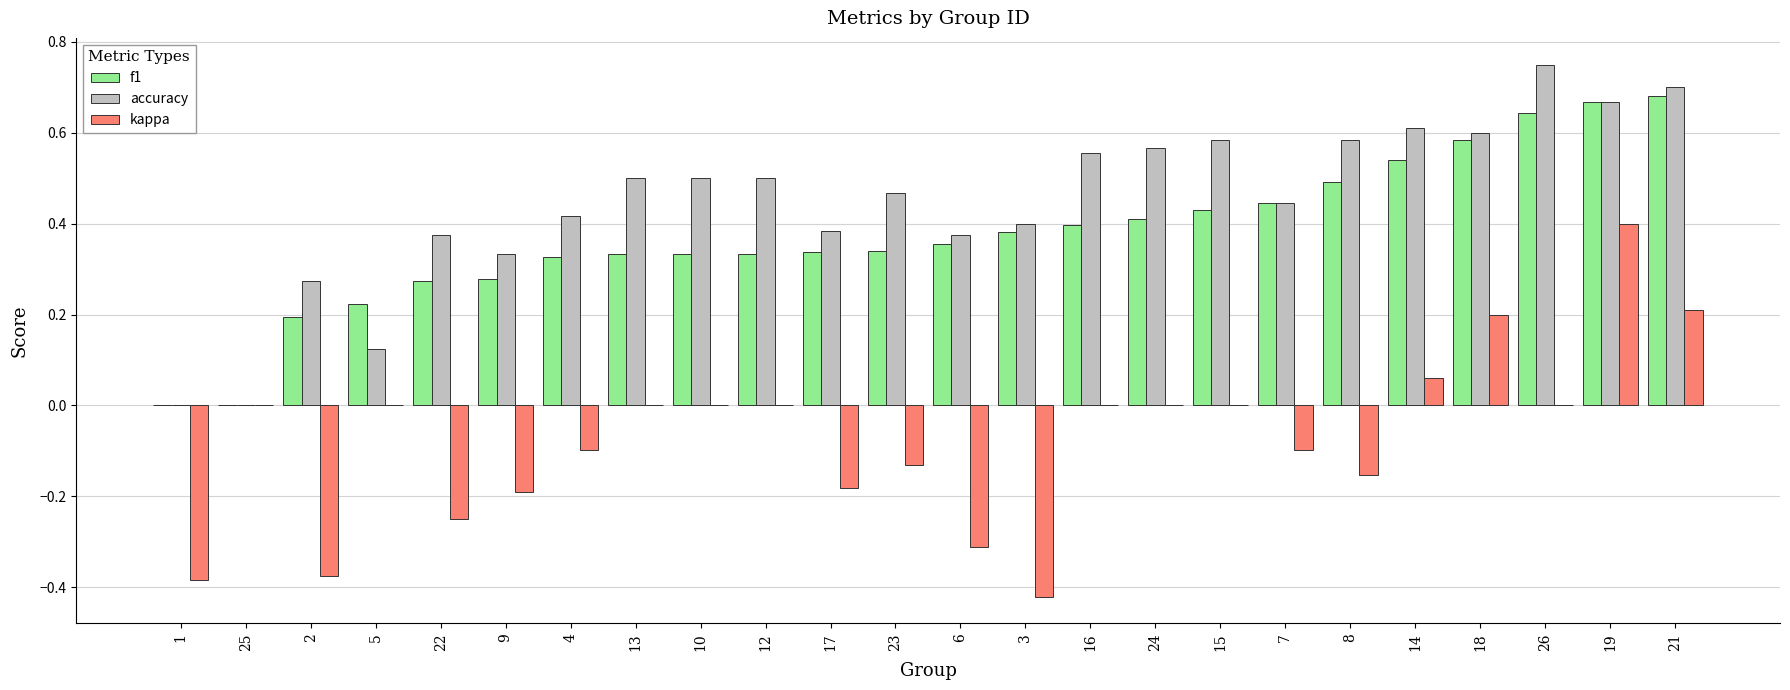

At which category does the chart reach its peak across all series?

26